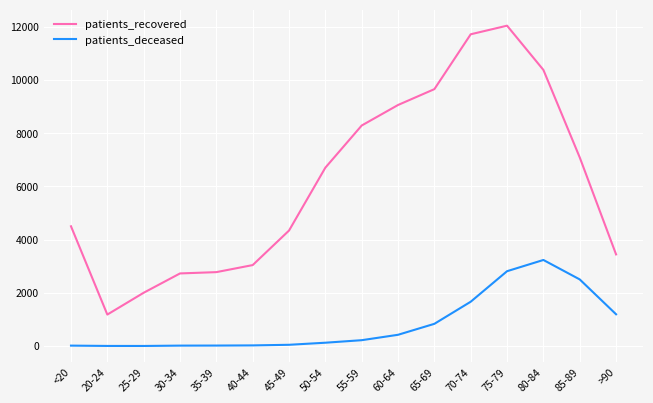

Read the patients_recovered value at 55-59.

8289